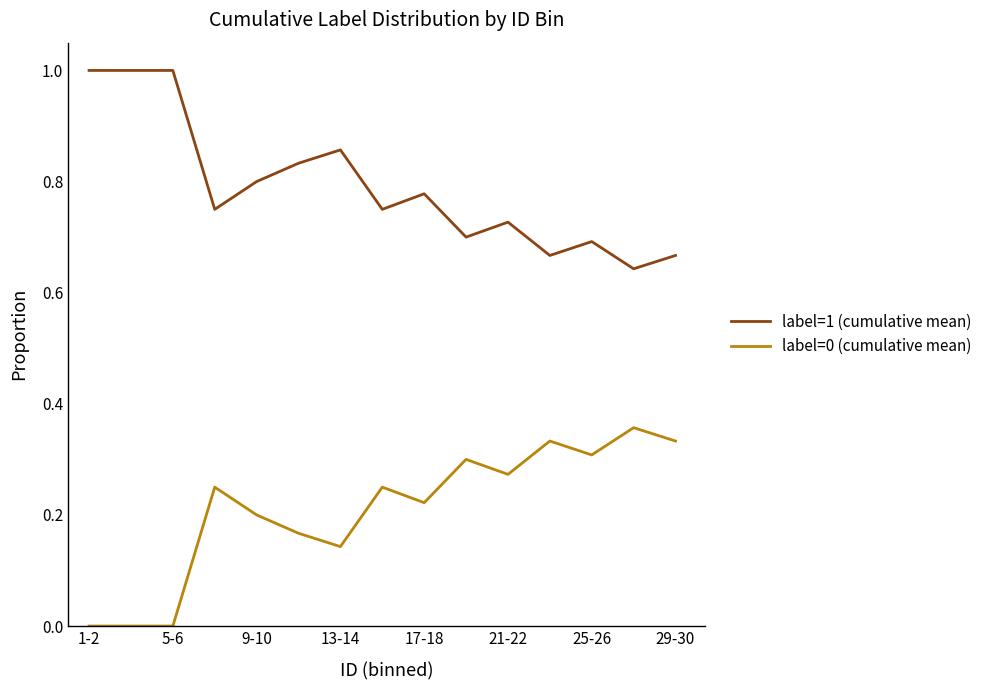

What is the greatest value displayed?

1.0